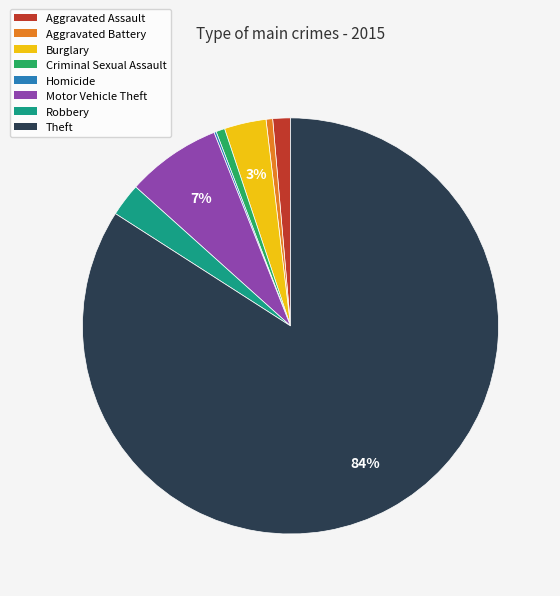

What is the ratio of the value at Burglary to the value at Motor Vehicle Theft?

0.4